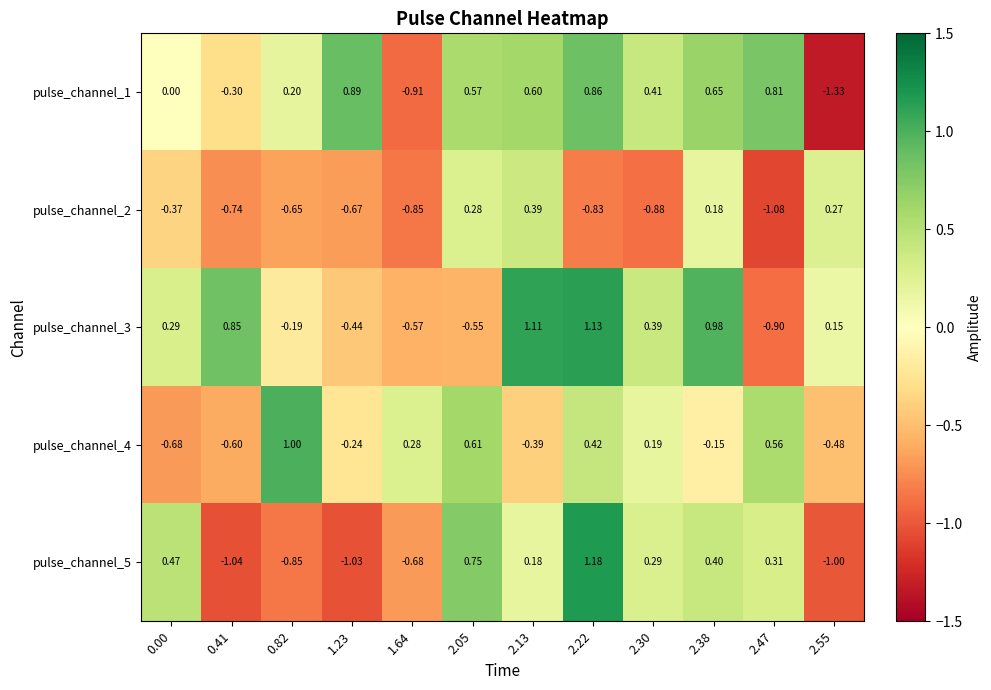

Is the value of pulse_channel_5 at 2.30 greater than the value of pulse_channel_1 at 2.47?

No